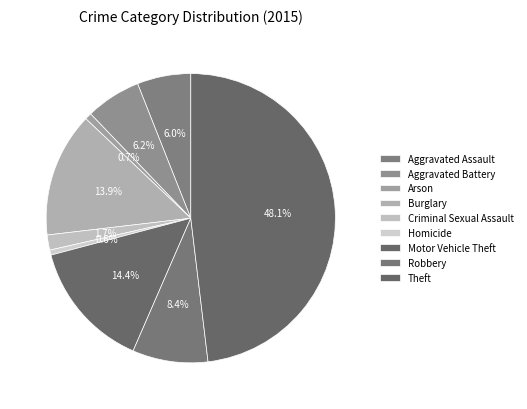

To the nearest percent, what portion does Burglary represent?

14%